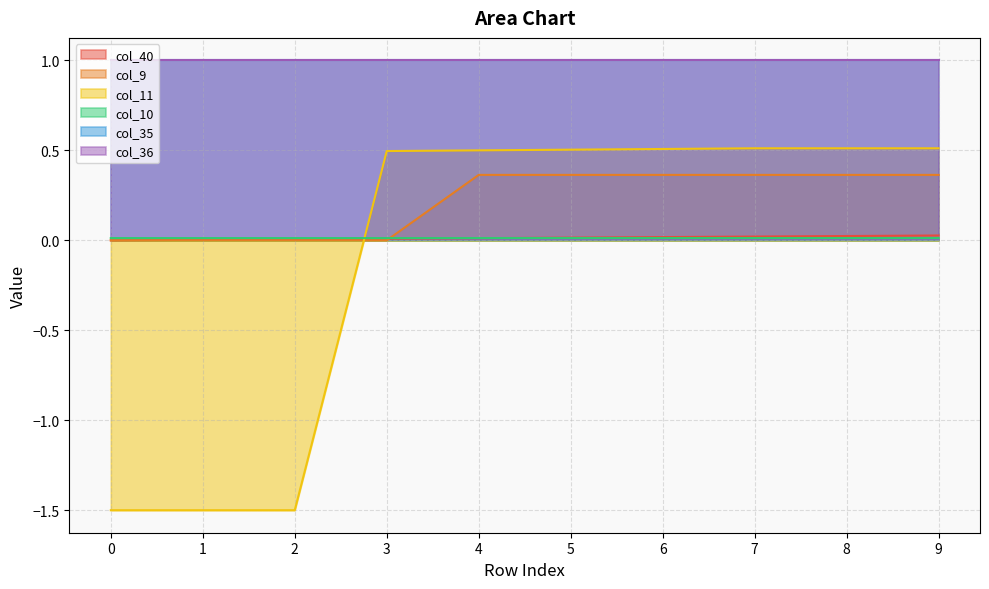

What is the difference between the second highest and minimum values in the col_9 series?

0.4